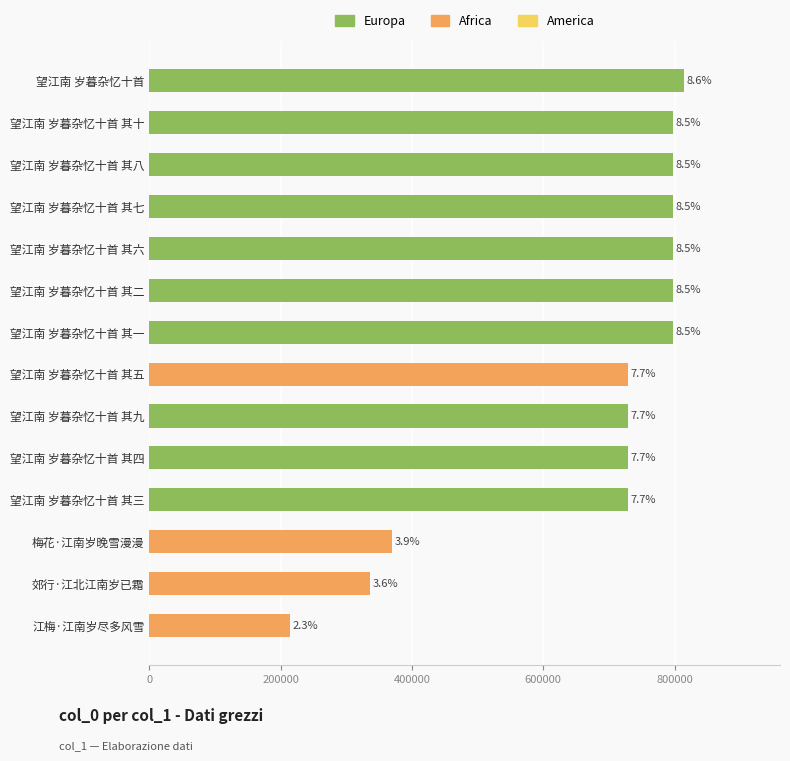

Are the bars horizontal?

Yes